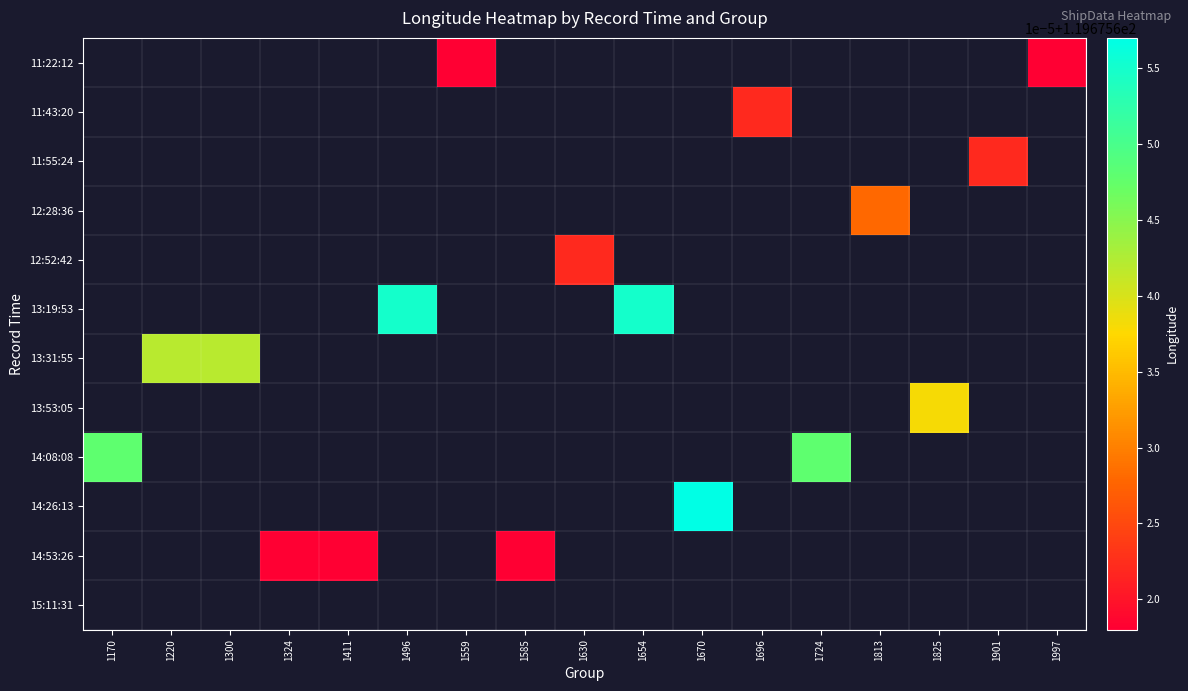

How many categories are shown in the chart?

17